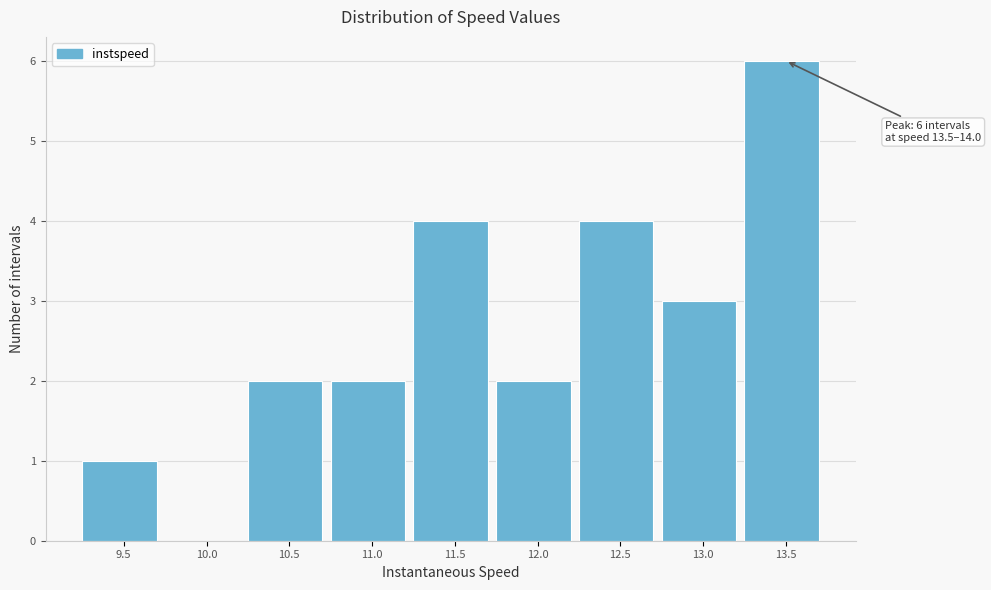

Reading right to left, extract all data points from this chart.

13.5=6	13.0=3	12.5=4	12.0=2	11.5=4	11.0=2	10.5=2	10.0=0	9.5=1